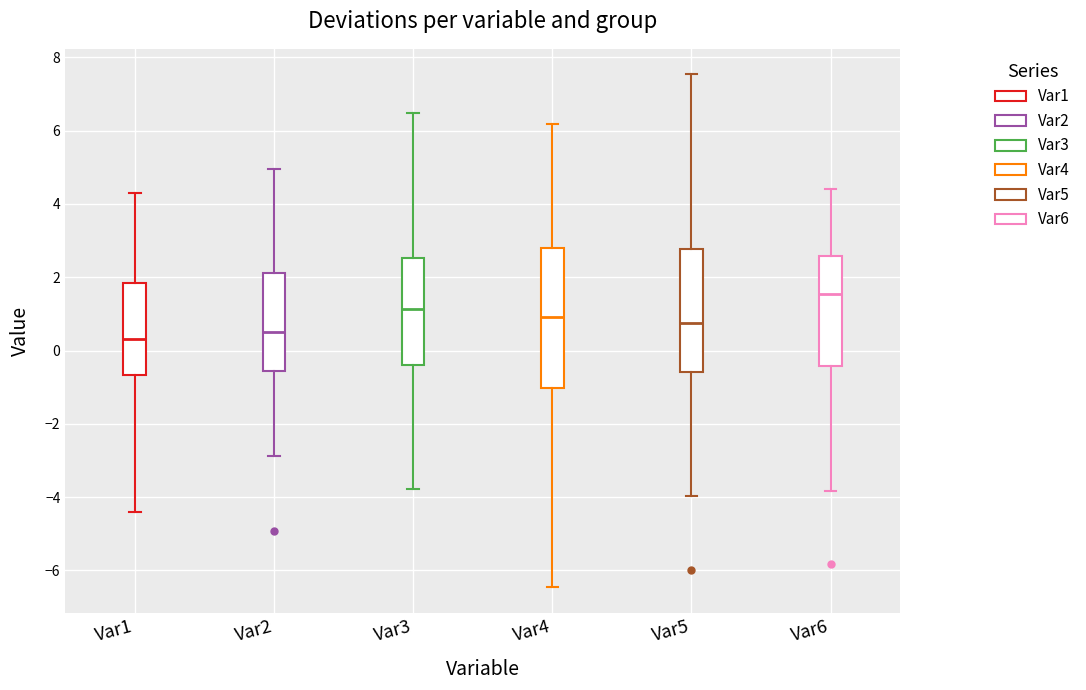

Reading left to right, read every box against the y-axis: the position of its median line, the range the box covers, and the ends of its whiskers. The values are not printed on the chart, so give them approximately, as read against the axis.

Var1: median 0.4, box -0.6 to 1.8, whiskers -4.4 to 4.2
Var2: median 0.4, box -0.6 to 2.2, whiskers -2.8 to 5.0
Var3: median 1.2, box -0.4 to 2.6, whiskers -3.8 to 6.4
Var4: median 1.0, box -1.0 to 2.8, whiskers -6.4 to 6.2
Var5: median 0.8, box -0.6 to 2.8, whiskers -4.0 to 7.6
Var6: median 1.6, box -0.4 to 2.6, whiskers -3.8 to 4.4